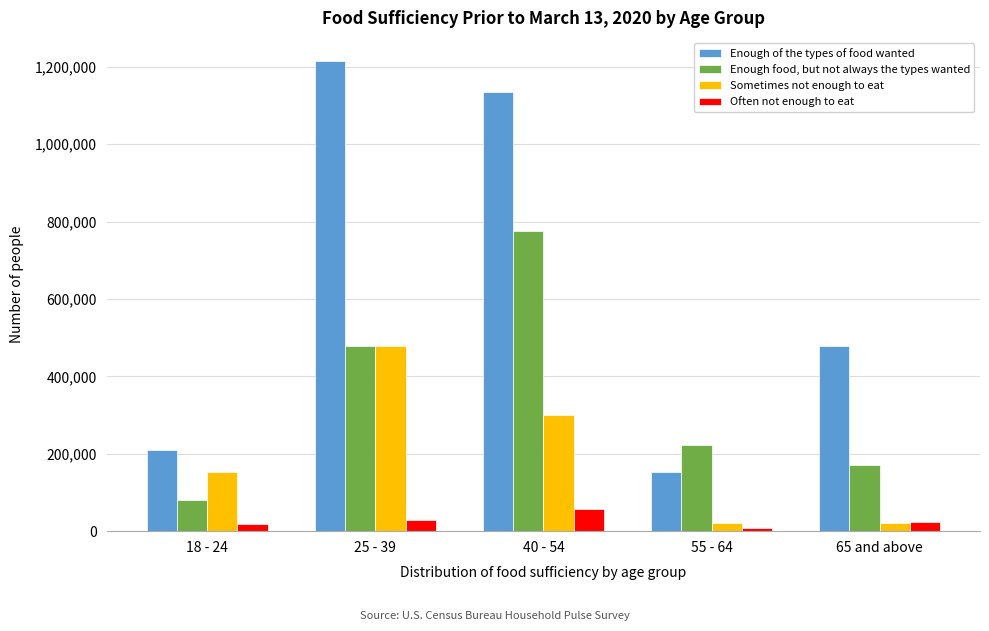

Between 25 - 39 and 55 - 64, which series saw the biggest shift?

Enough of the types of food wanted